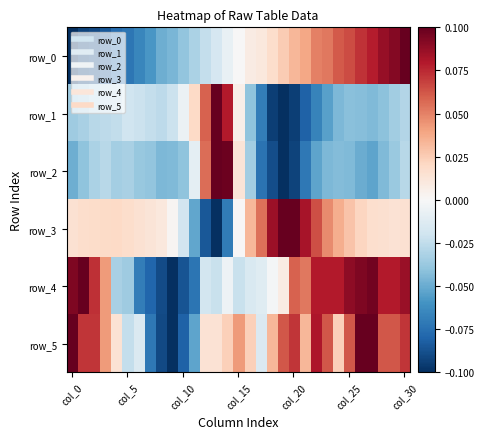

Which label corresponds to the smallest value in the chart?

col_0